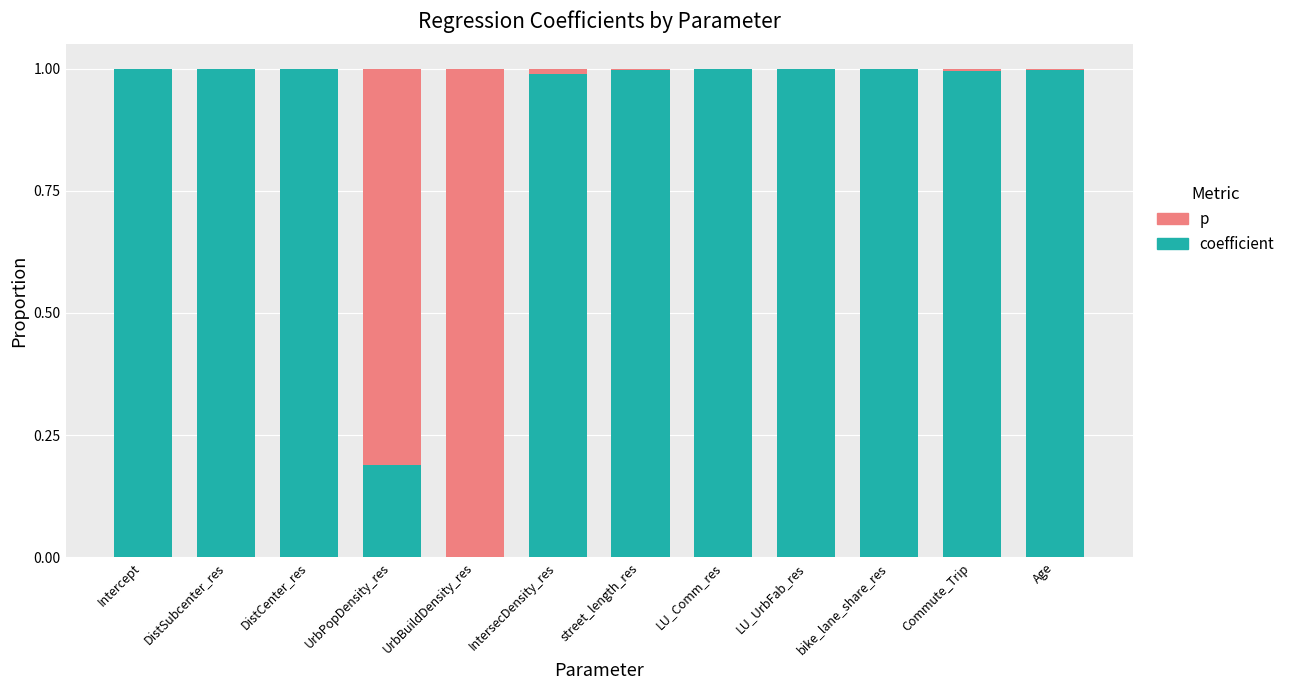

Are the bars grouped side by side (vs. stacked)?

No